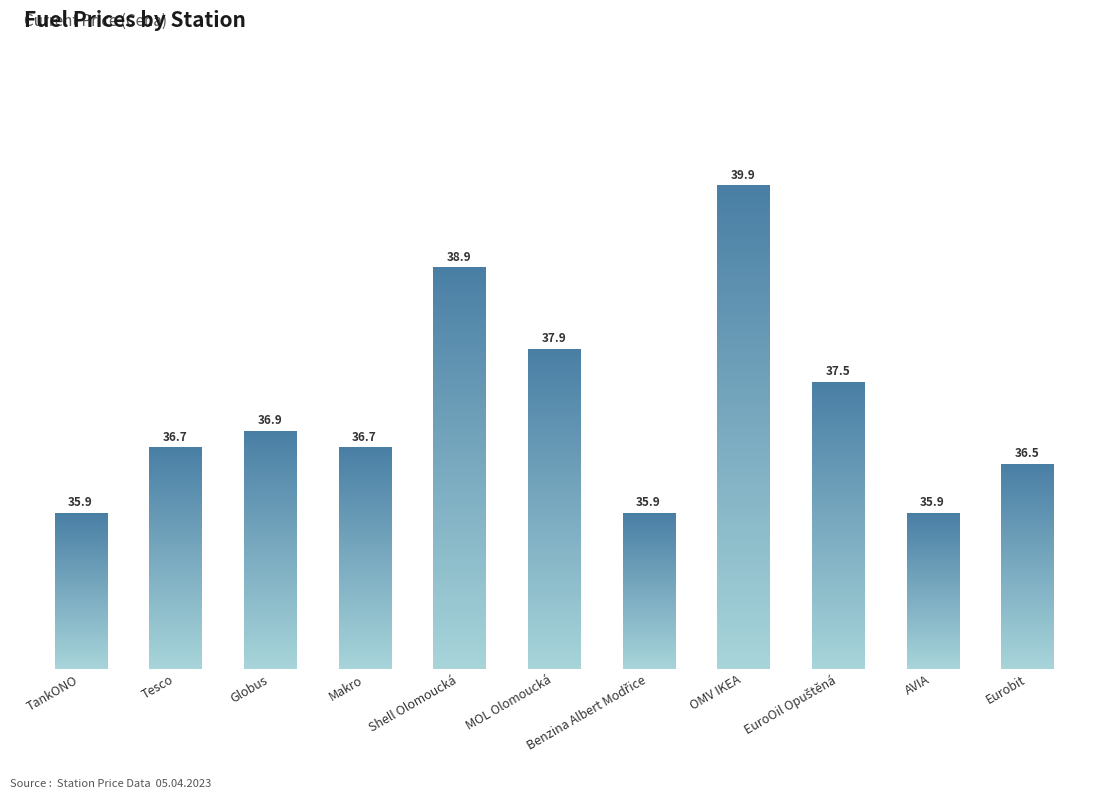

What is the label of the 4th bar from the right?

OMV IKEA